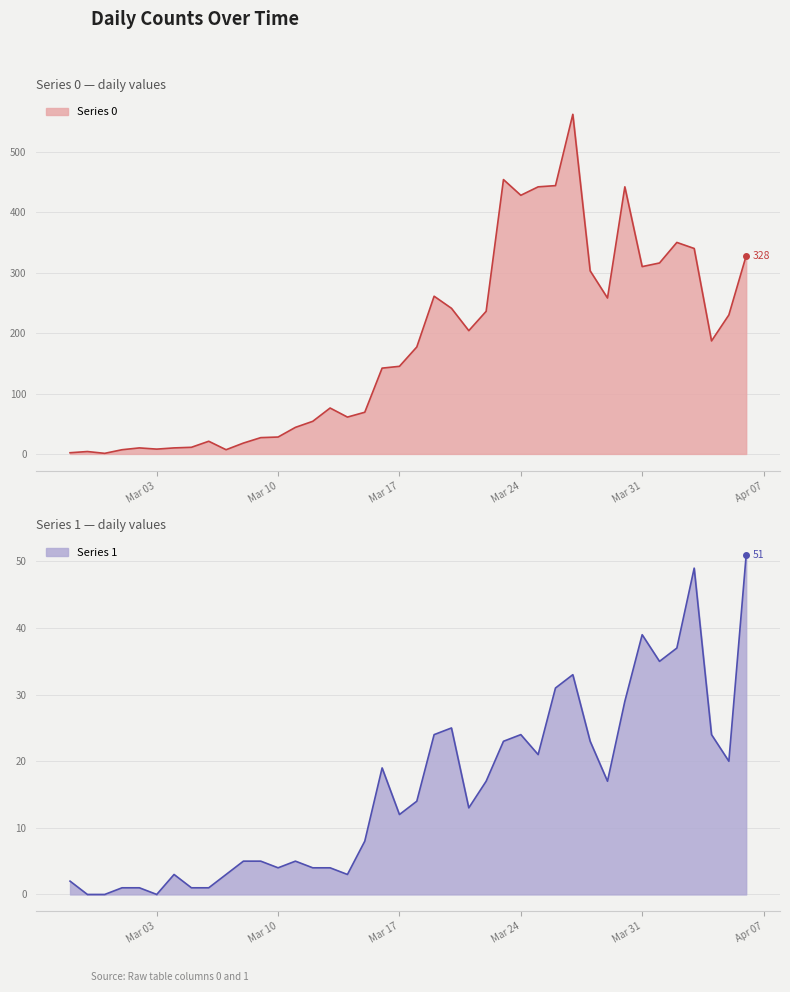

How many data points in Series 0 are less than 177?

20